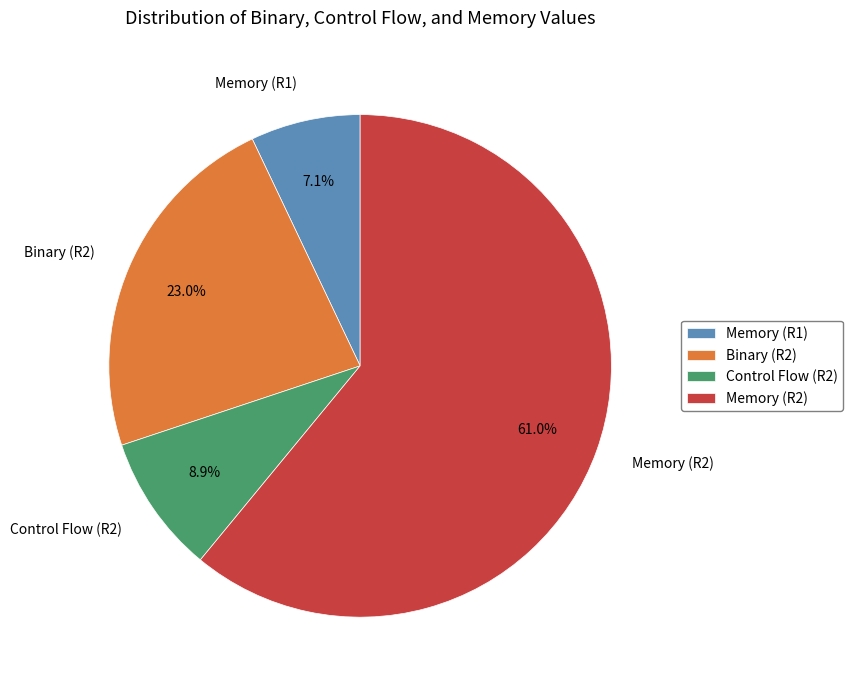

Which category has the smallest portion of the pie?

Memory (R1)